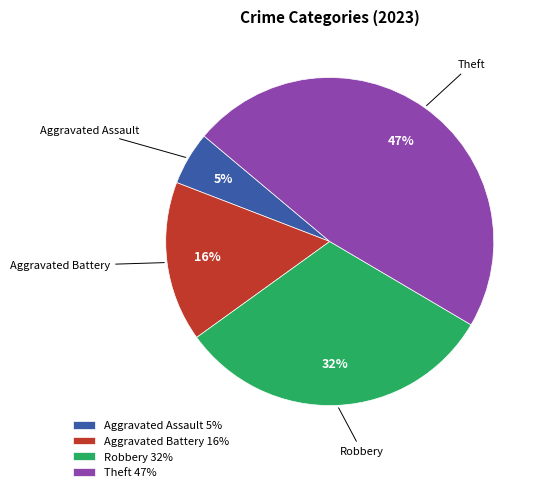

What percentage is the Theft slice, to the nearest percent?

47%